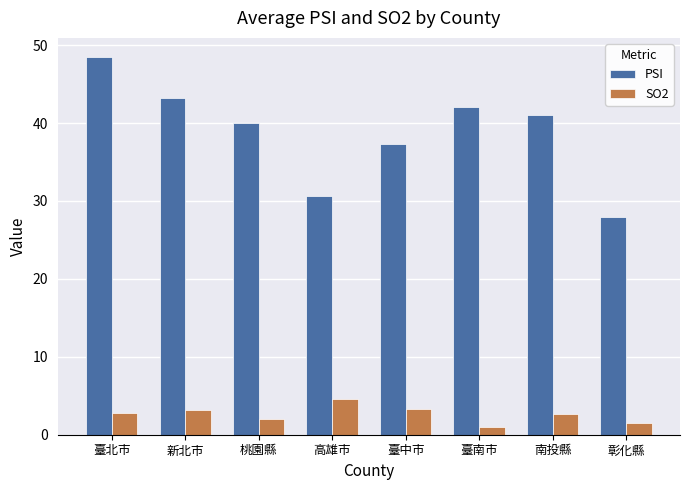

At how many categories does at least one series exceed 26?

8